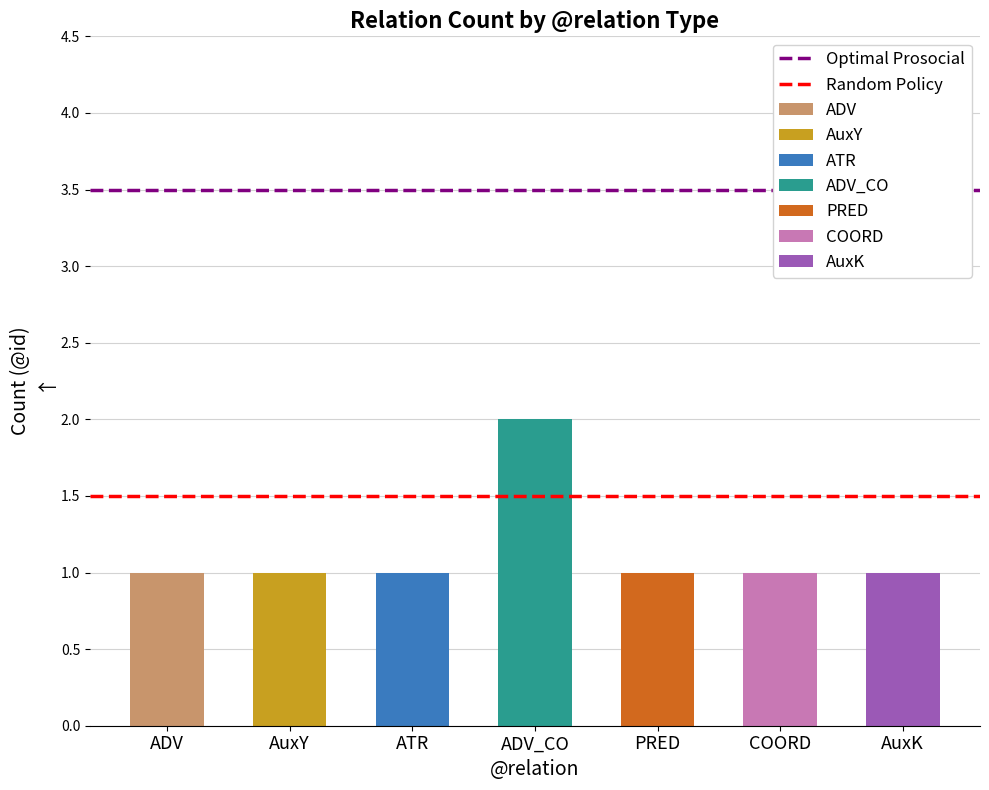

Which series changed the most between ADV and AuxY?

Optimal Prosocial